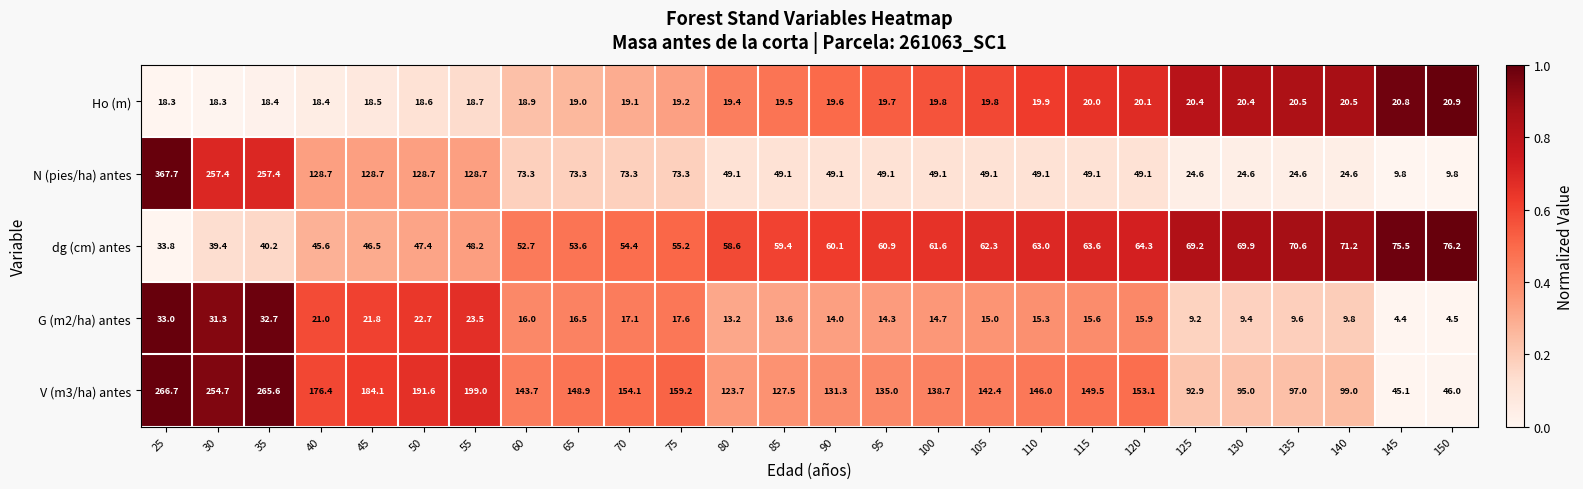

Which series has the largest total across all categories?

V (m3/ha) antes